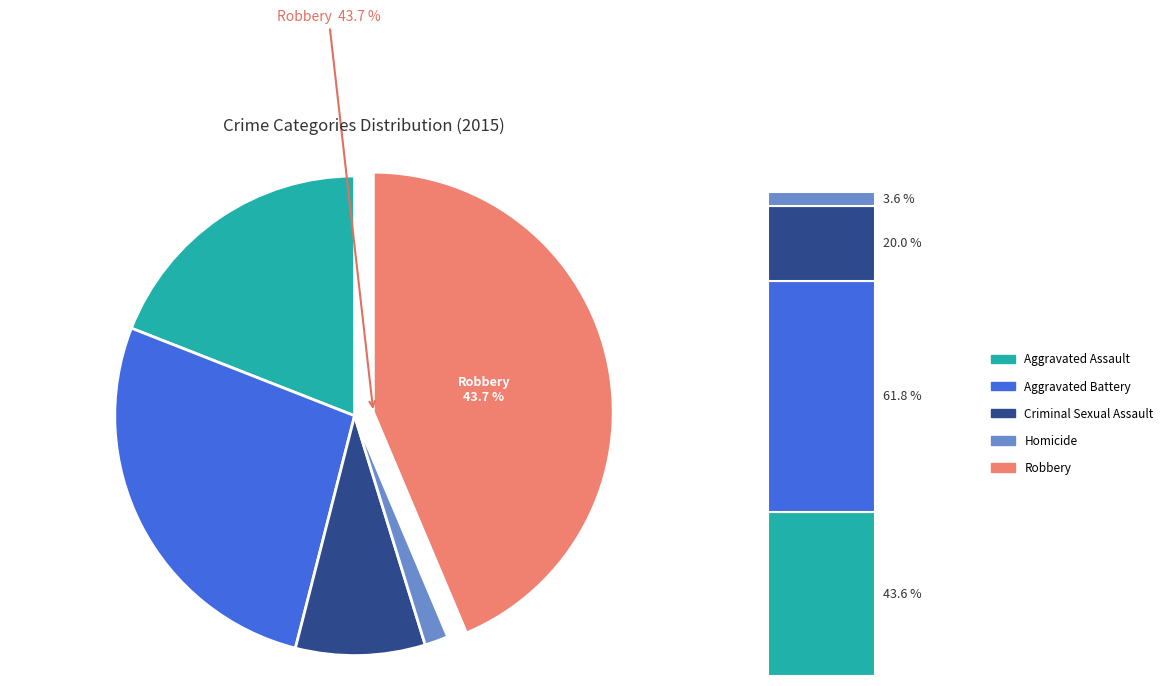

How much of the chart is everything except Homicide?

98.4%